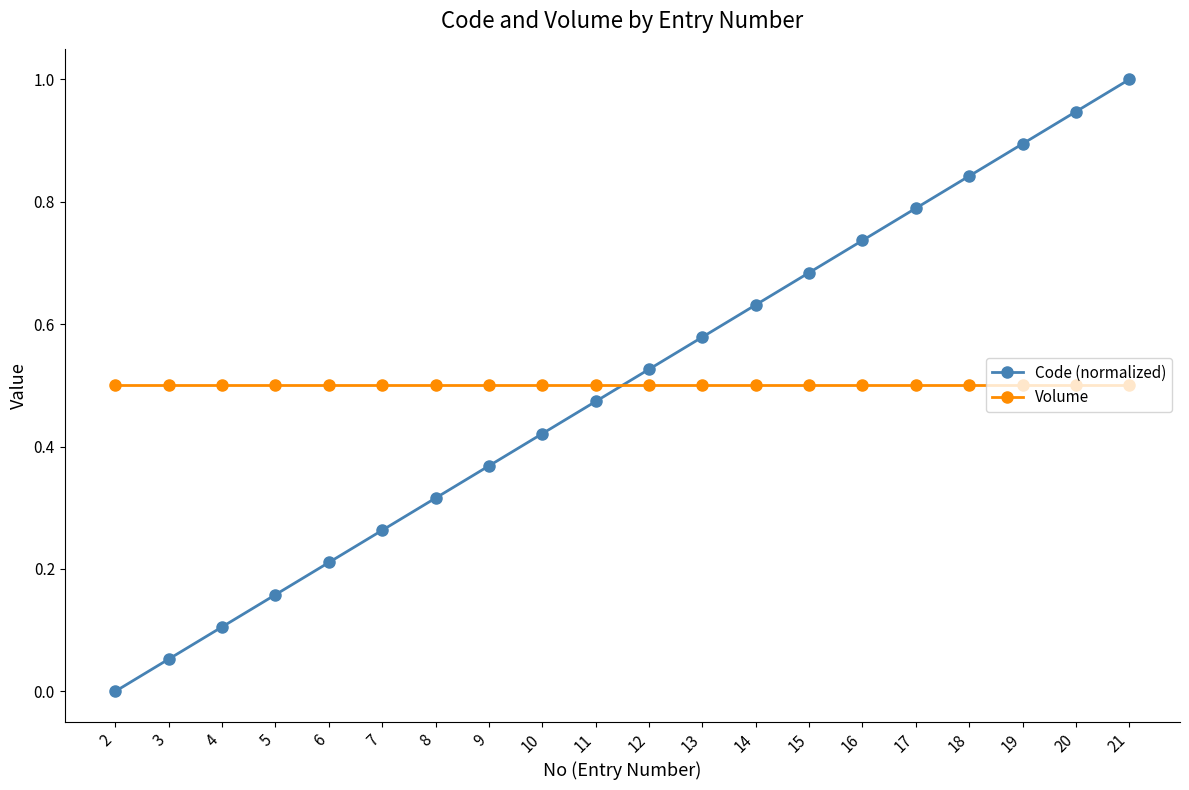

The value of Volume at 17 is 0.9. True or false?

False